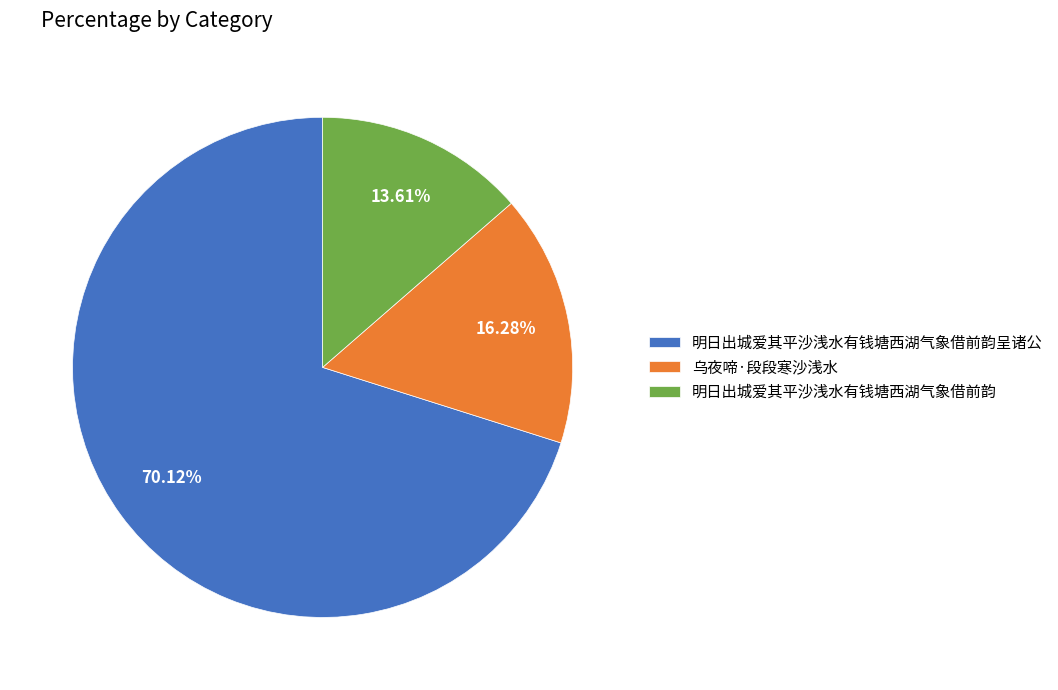

How many segments does this pie chart have?

3